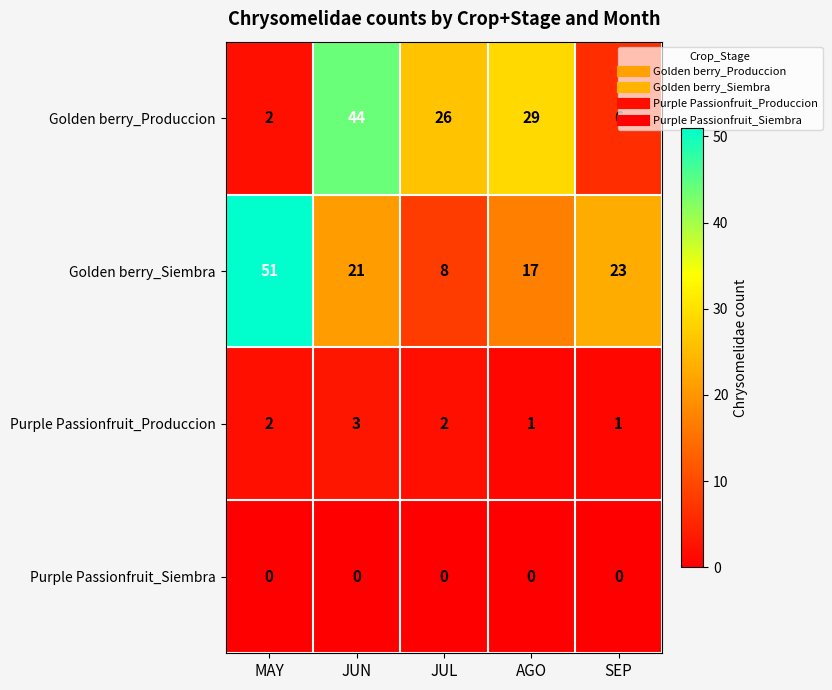

Count the number of categories in the chart.

5